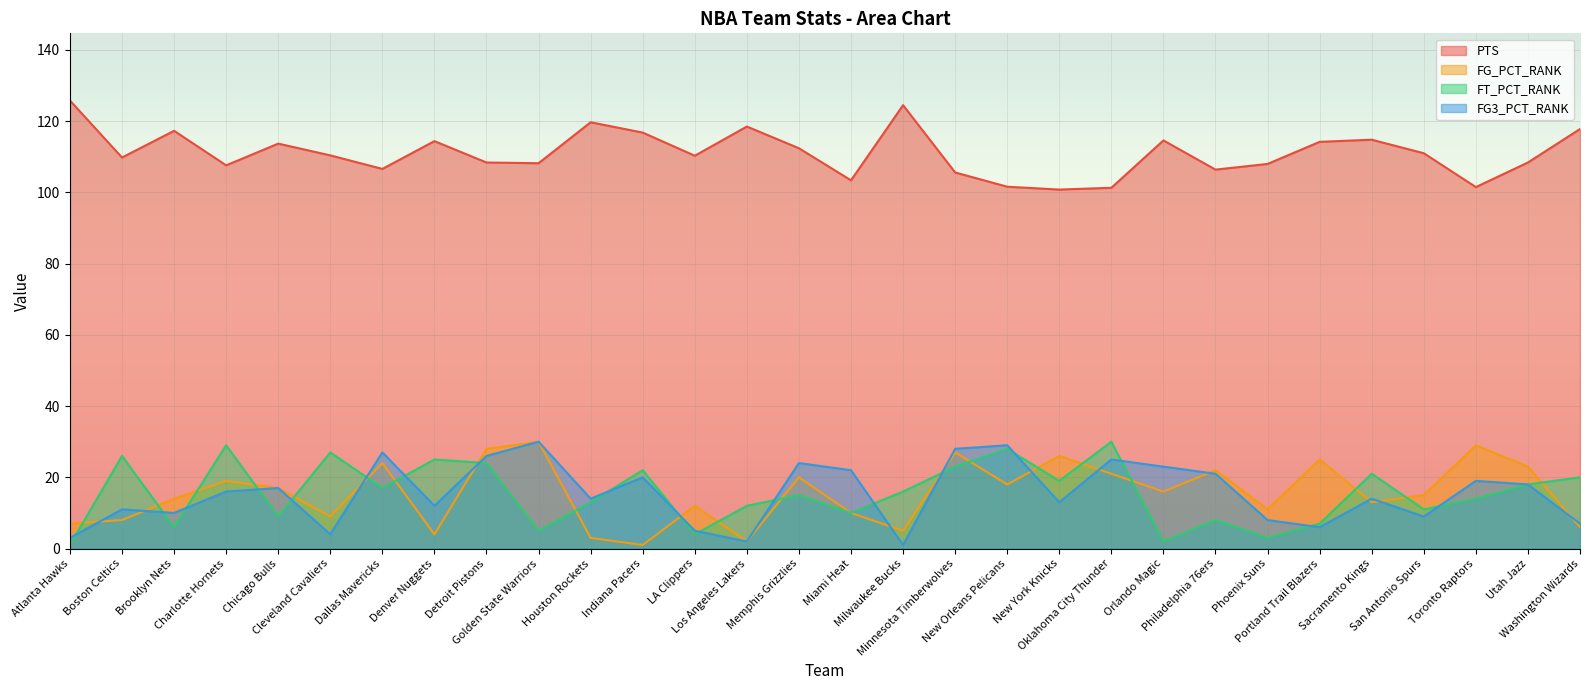

How many series are shown in this chart?

4